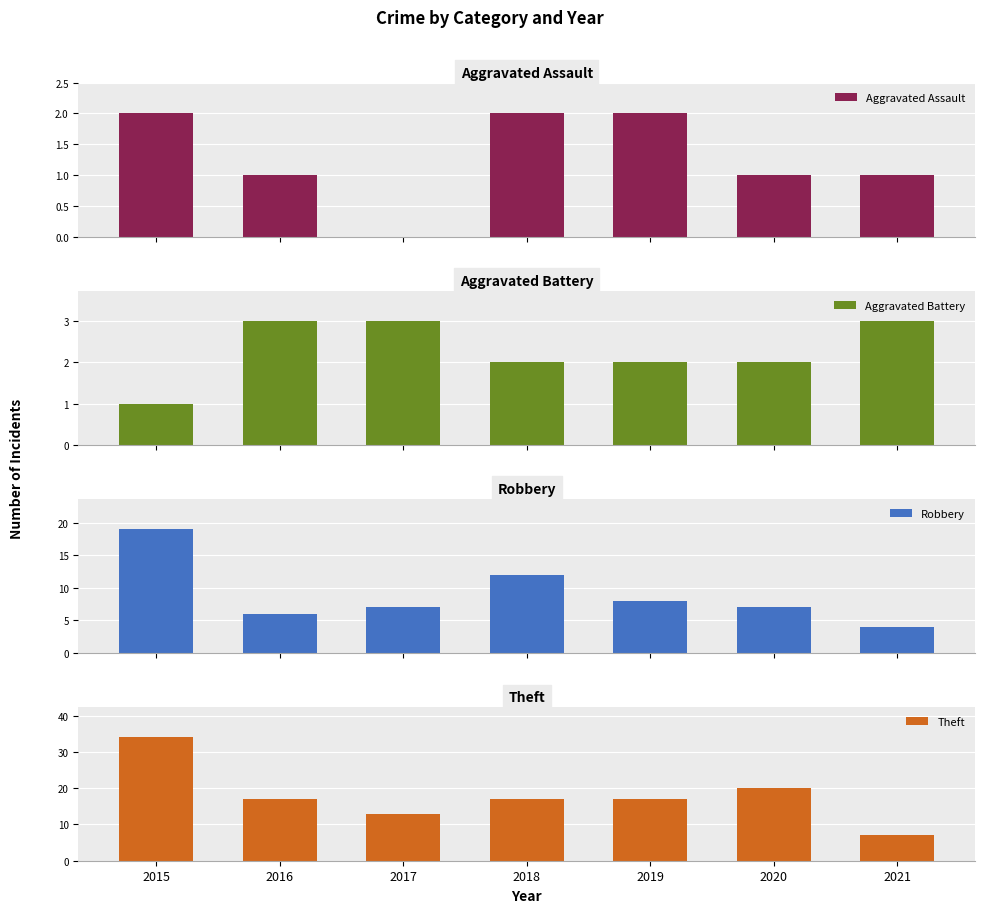

How many bars are there in each group?

4